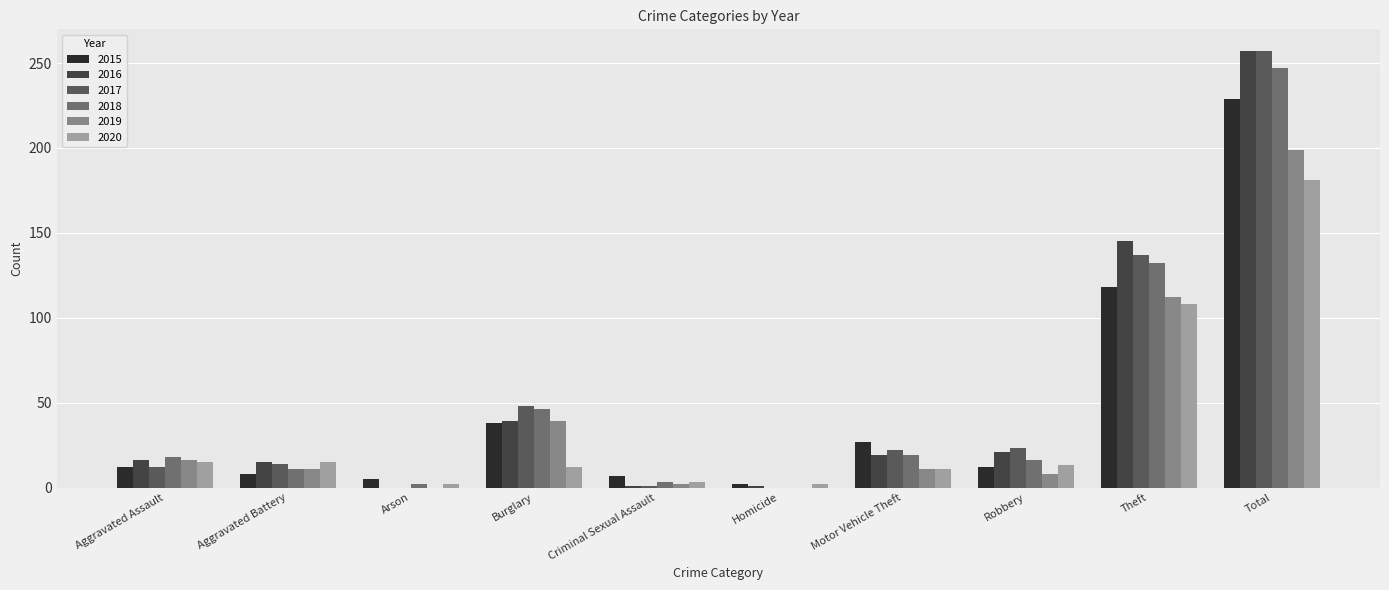

Which has a higher value, Total or Aggravated Assault?

Total